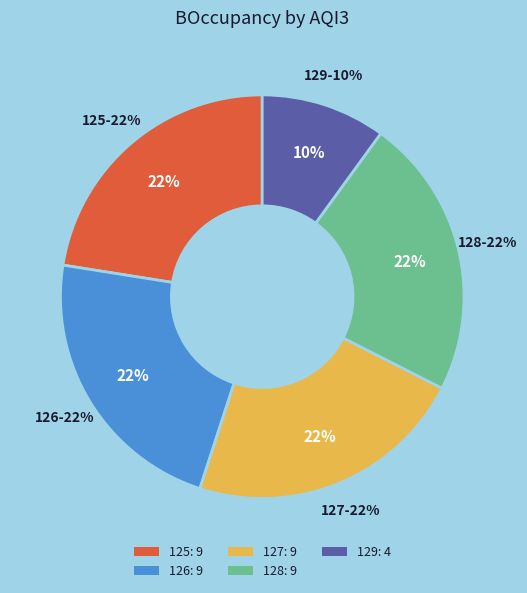

What percentage is the 127 slice, to the nearest percent?

22%